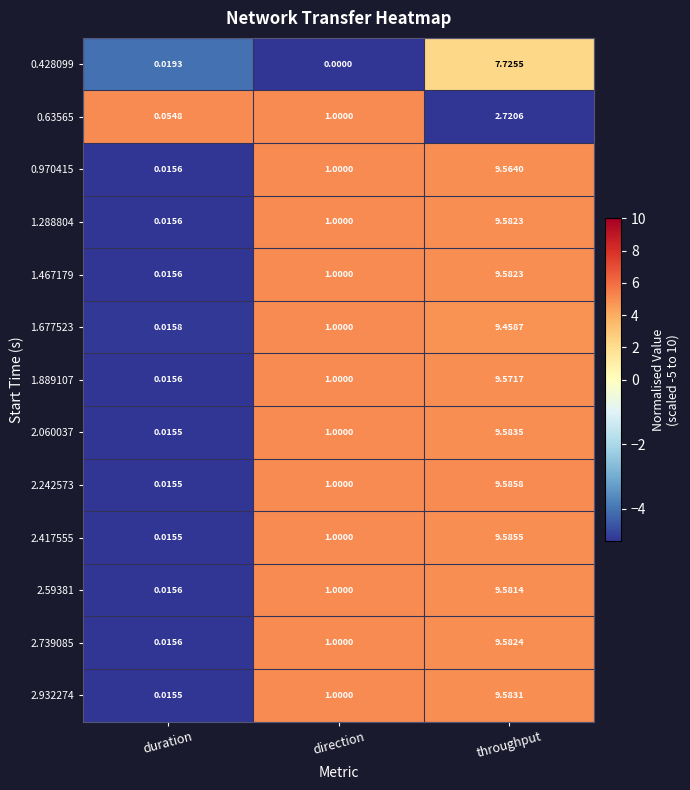

What is the difference between the highest and lowest values at direction?

1.0